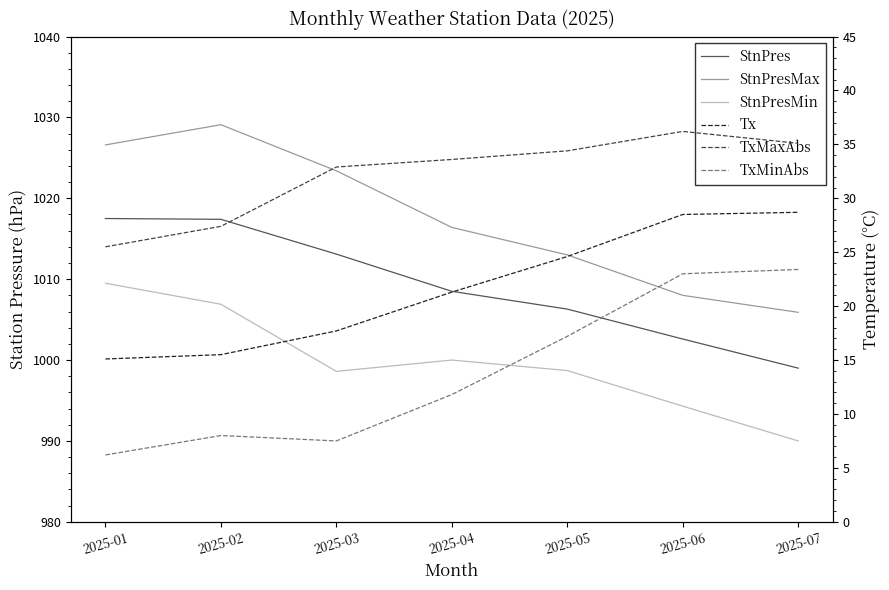

Where is the first local minimum for StnPresMin?

2025-03